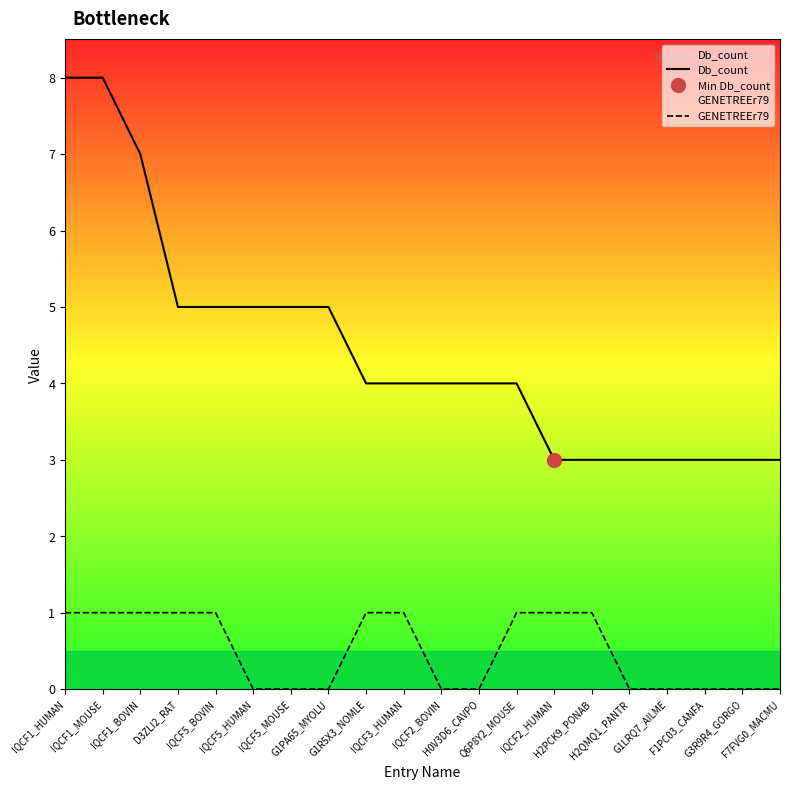

Rank the series at G1R5X3_NOMLE from highest to lowest value.

Db_count, GENETREEr79